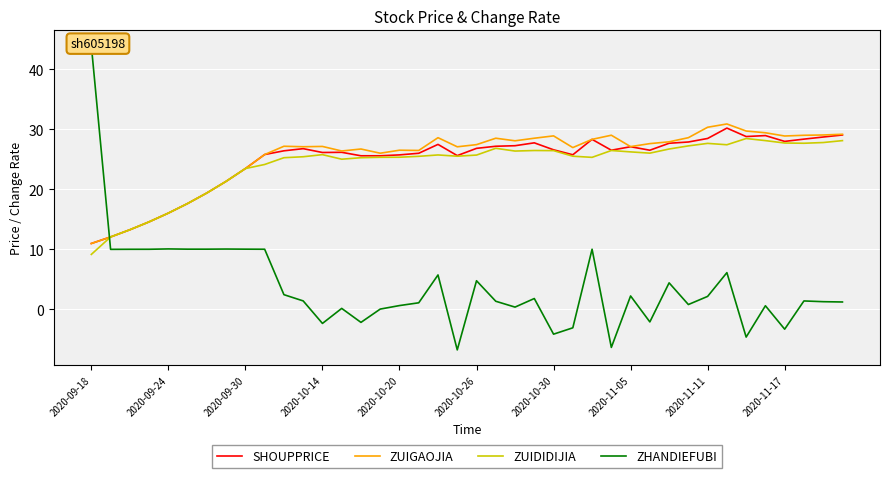

Which series has the largest total across all categories?

ZUIGAOJIA